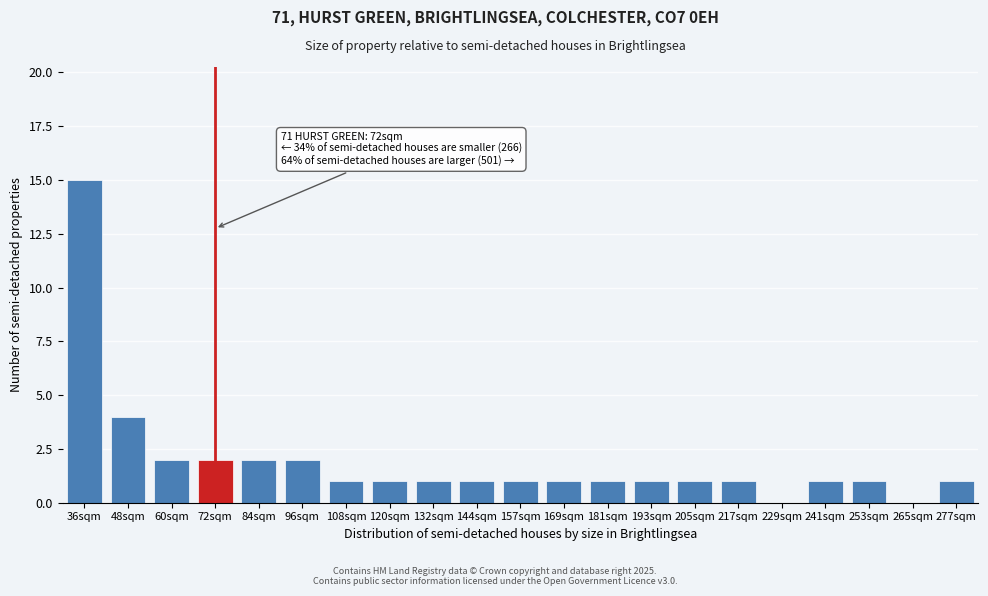

Reading left to right, transcribe all the data shown in this chart.

36sqm=15	48sqm=4	60sqm=2	72sqm=2	84sqm=2	96sqm=2	108sqm=1	120sqm=1	132sqm=1	144sqm=1	157sqm=1	169sqm=1	181sqm=1	193sqm=1	205sqm=1	217sqm=1	229sqm=0	241sqm=1	253sqm=1	265sqm=0	277sqm=1